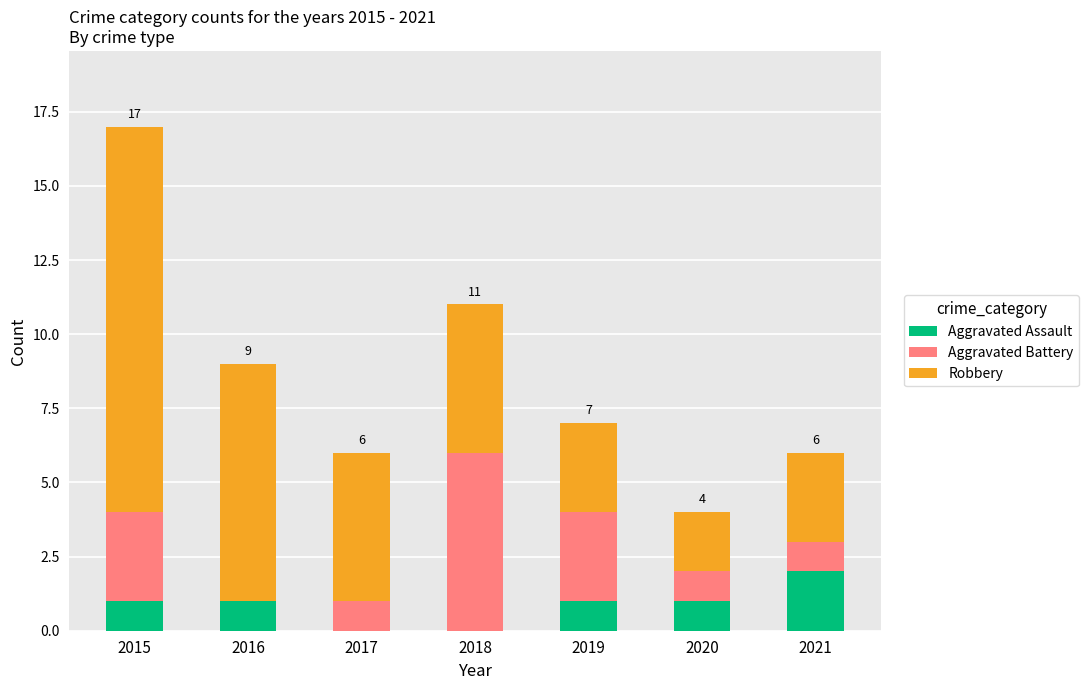

What is the total value across all series at 2019?

7